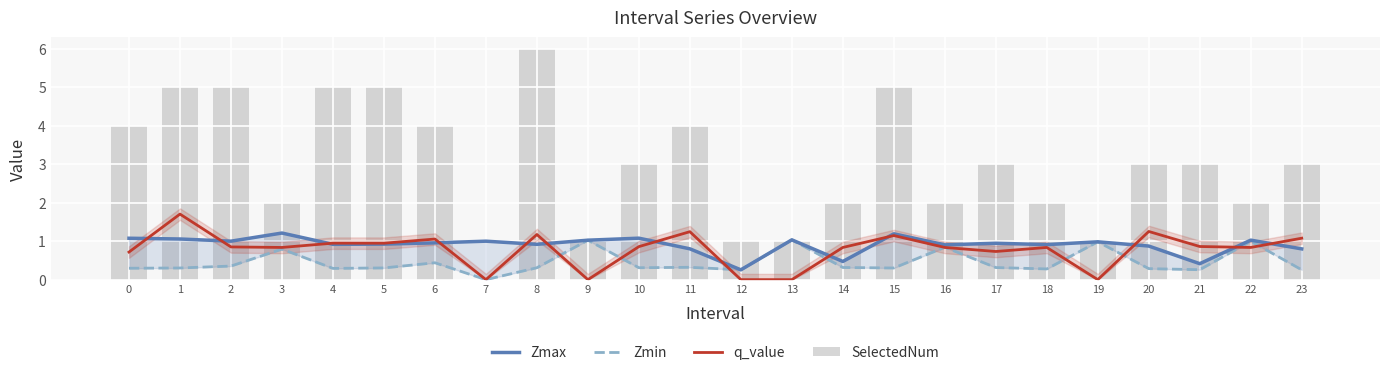

Read the Zmax value at 12.

0.3